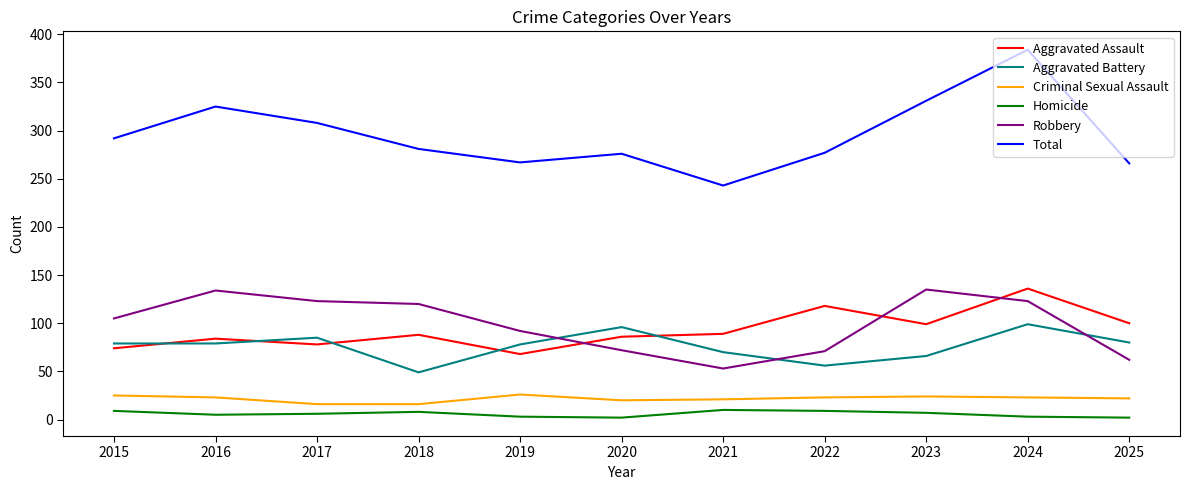

What is the difference between the maximum and minimum values in the Criminal Sexual Assault series?

10